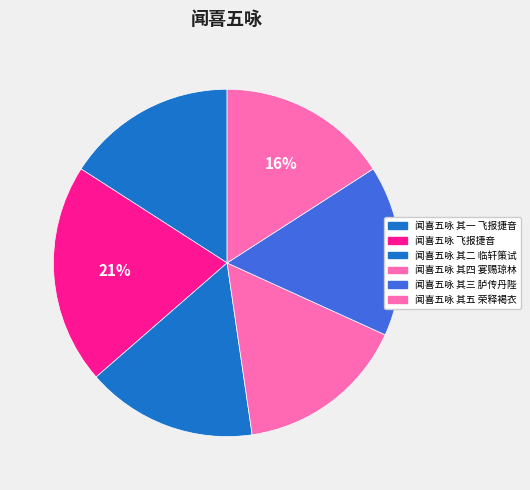

How many slices are in this pie chart?

6